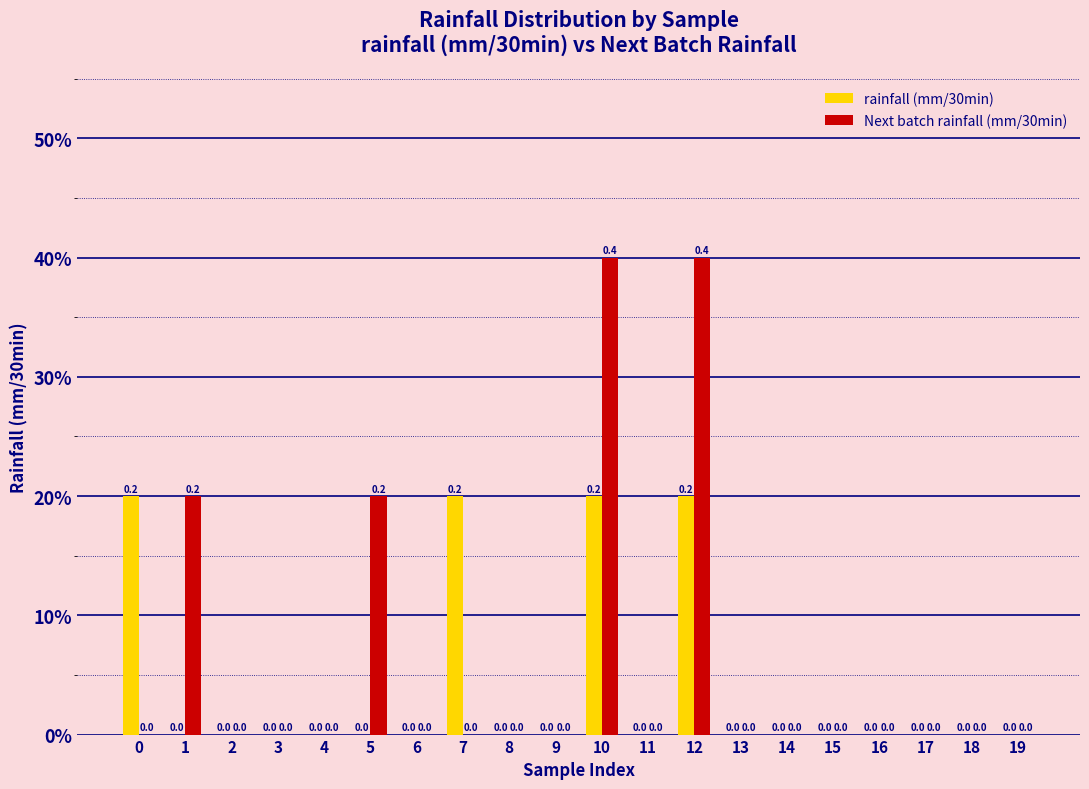

What is the maximum value shown in the chart?

0.4